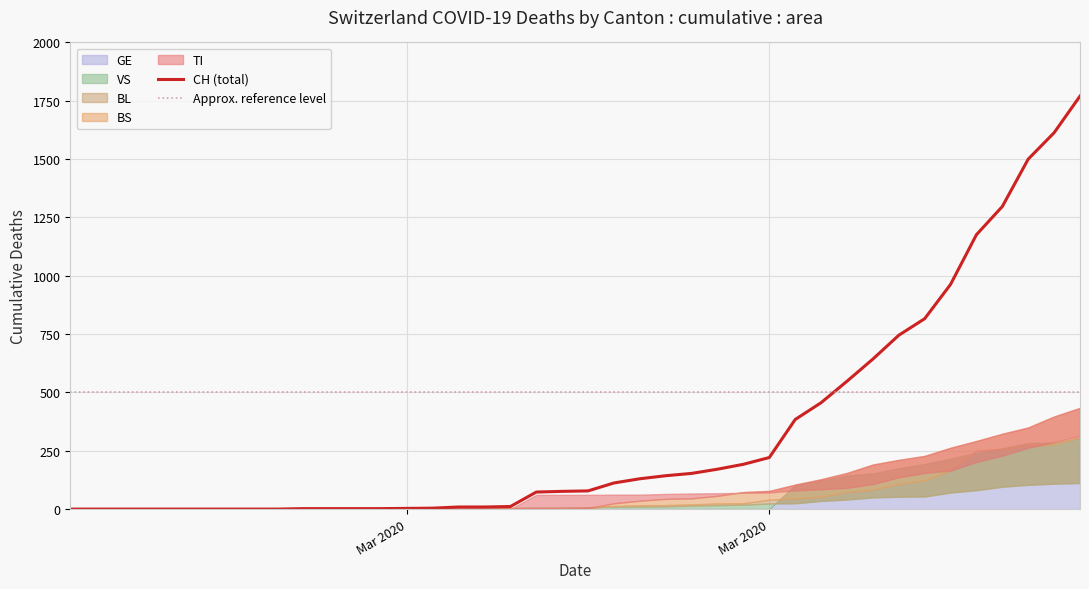

Which has a higher value, 9 or 38?

38